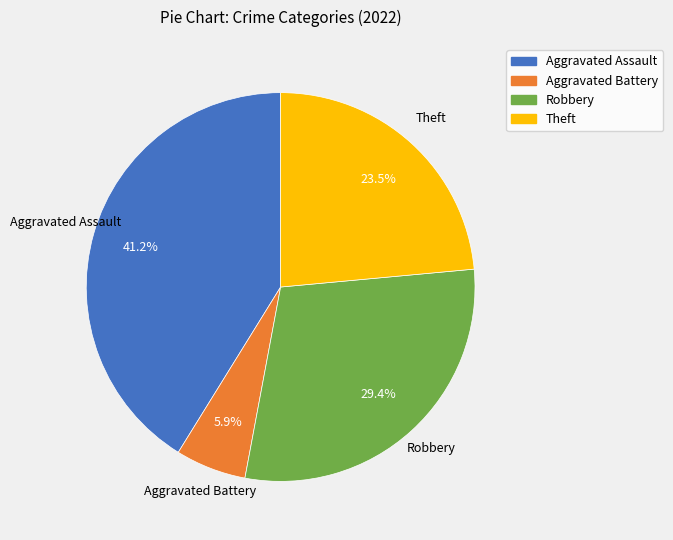

What percentage is NOT represented by Aggravated Assault?

58.8%